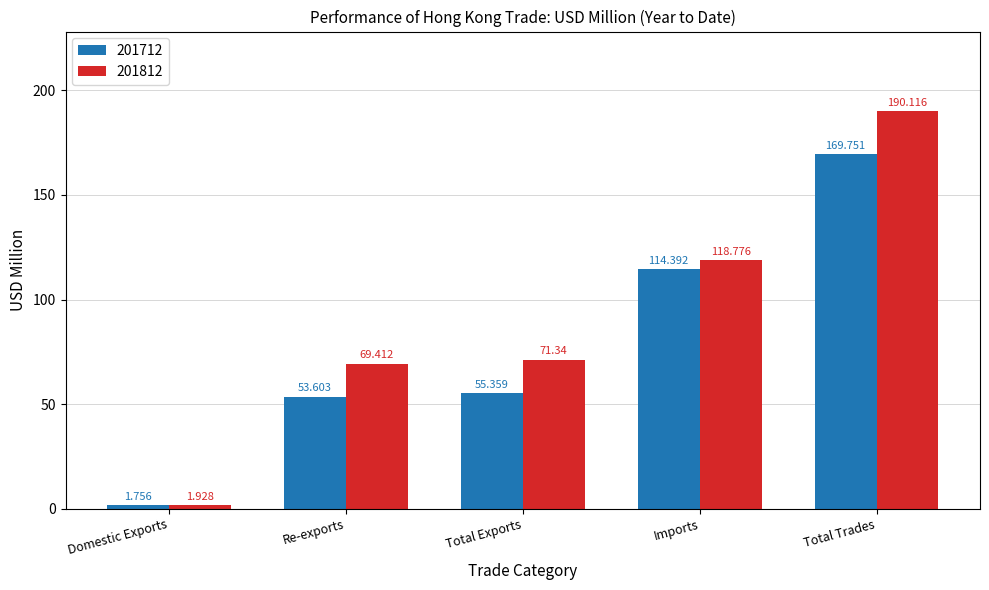

At which label does 201712 first exceed 55?

Total Exports